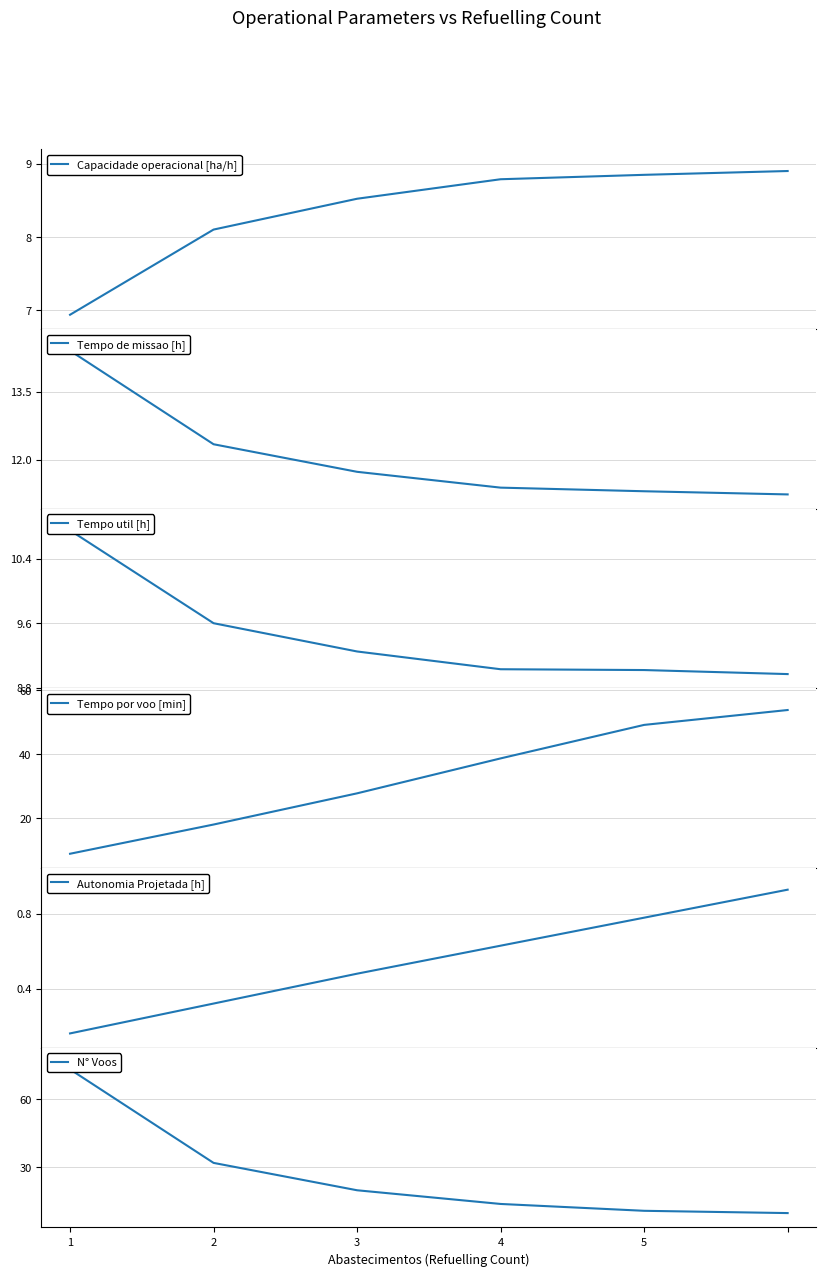

What is the difference between the Tempo util [h] values at 4 and 1?

1.7